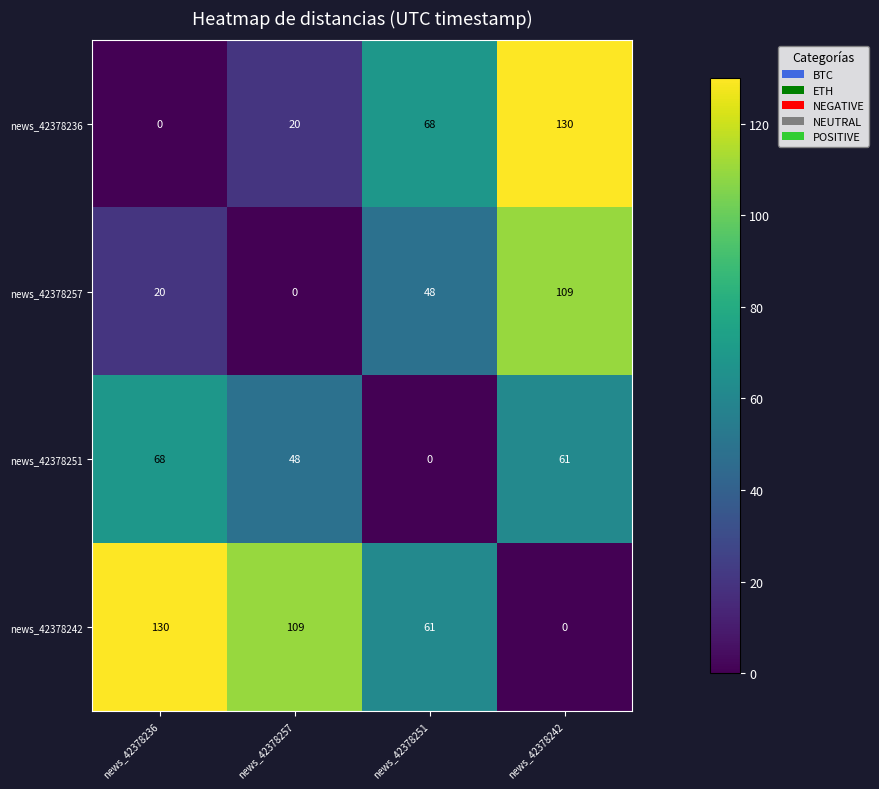

What is the average value of the news_42378242 series?

75